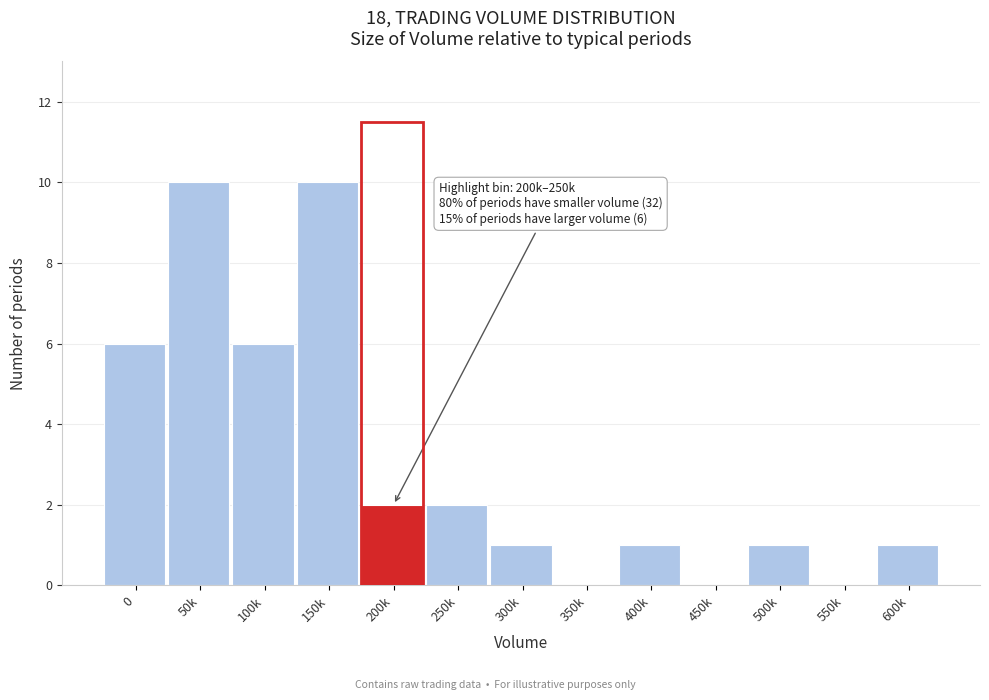

Reading right to left, list all the values displayed in this chart.

600k=1	550k=0	500k=1	450k=0	400k=1	350k=0	300k=1	250k=2	200k=2	150k=10	100k=6	50k=10	0=6